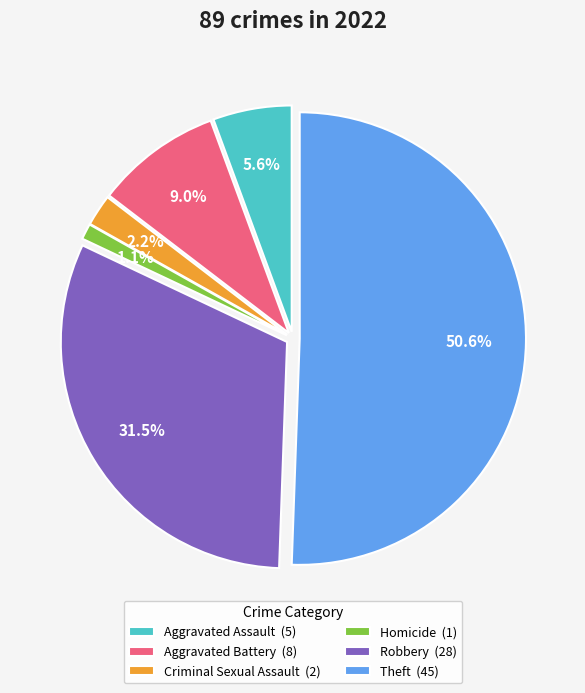

Count the number of slices in the pie.

6